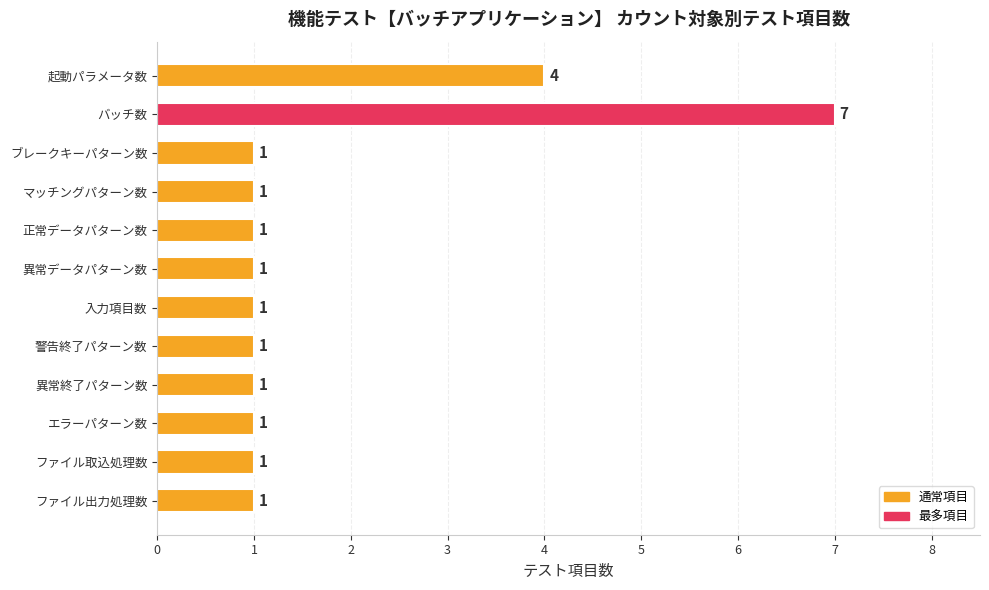

What is the difference between the second highest and minimum values?

3